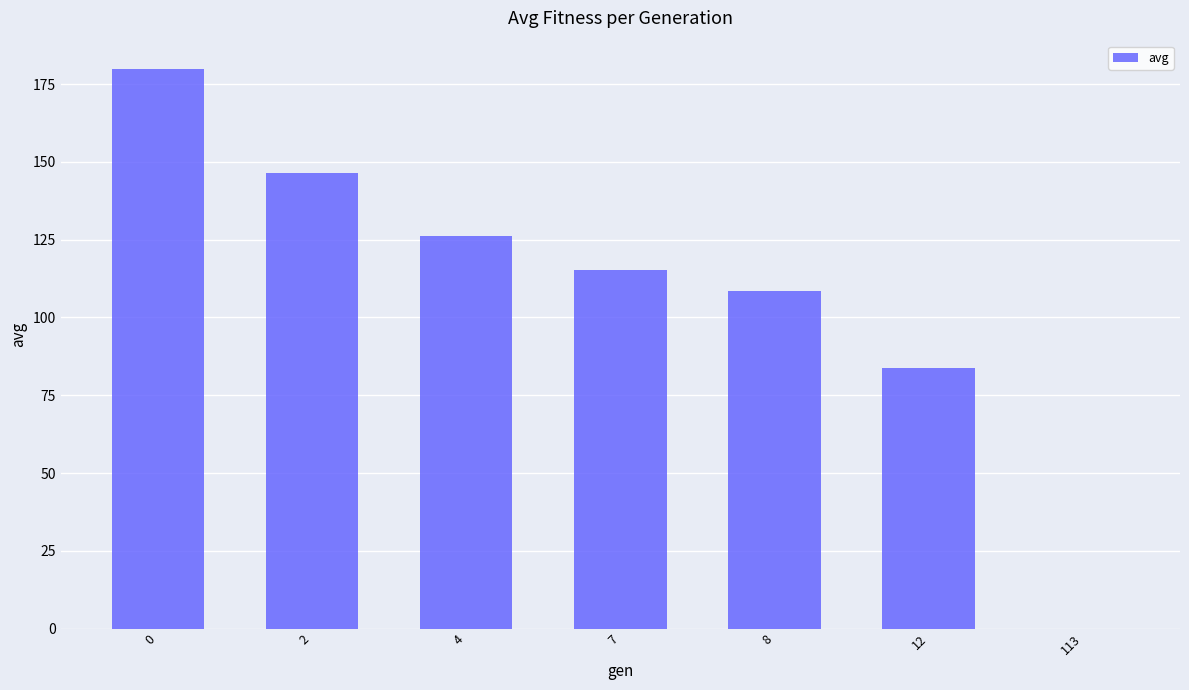

What is the change in value from 0 to 8?

-71.5